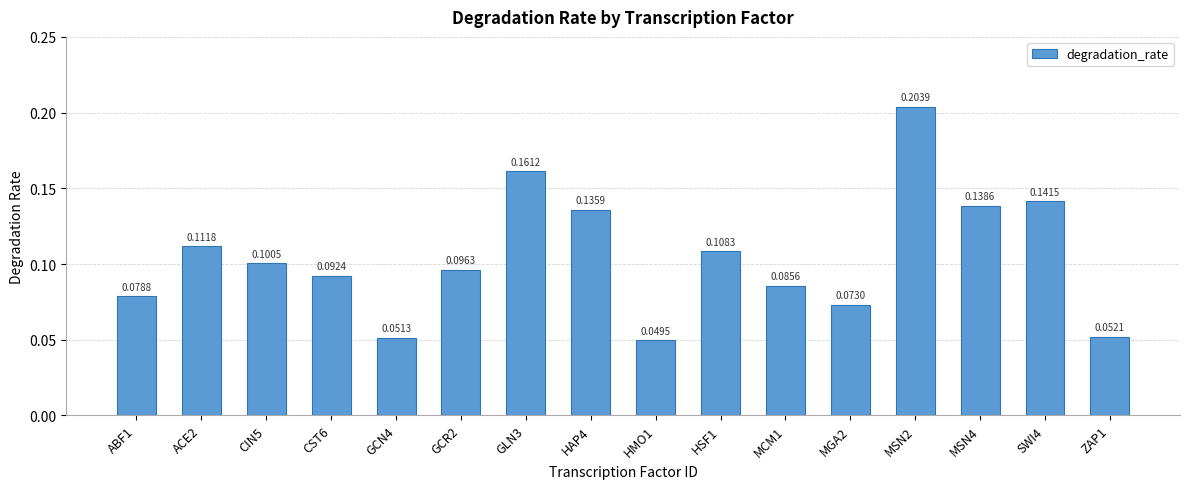

How many data points does each series have?

16